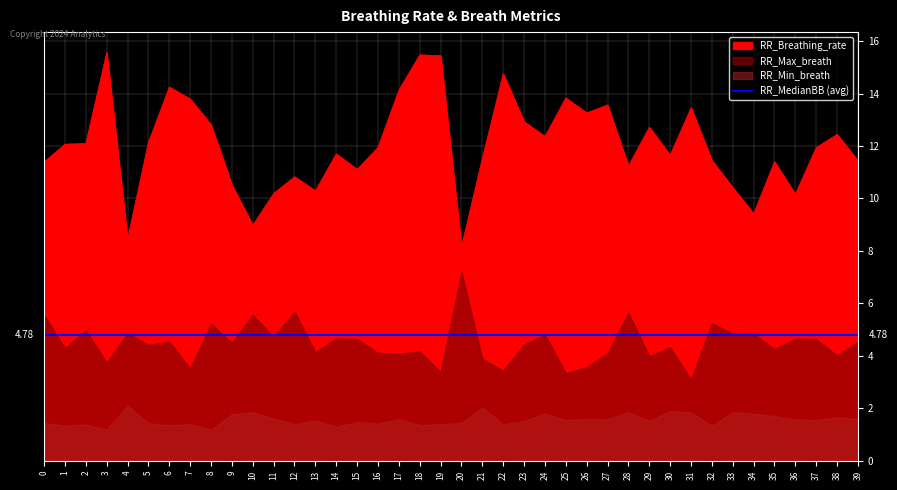

Rank the series at 27 from highest to lowest value.

RR_Breathing_rate, RR_MedianBB, RR_Max_breath, RR_Min_breath